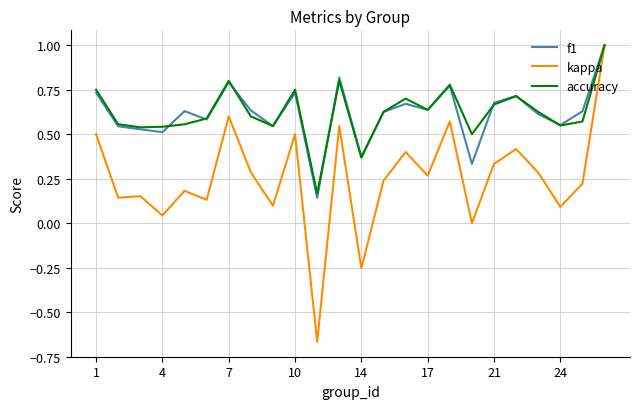

Which series has the widest spread of values?

kappa